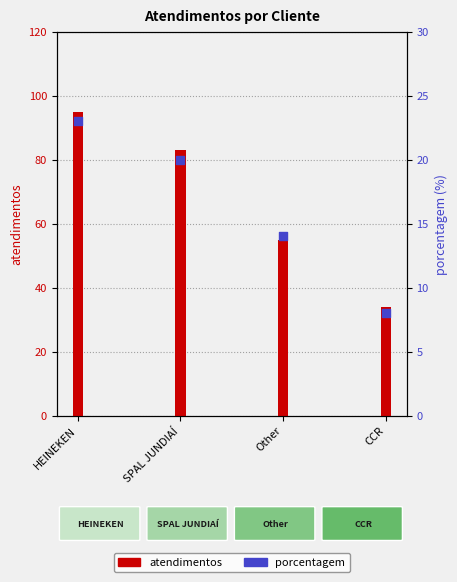

Which series reaches the maximum Y coordinate?

atendimentos